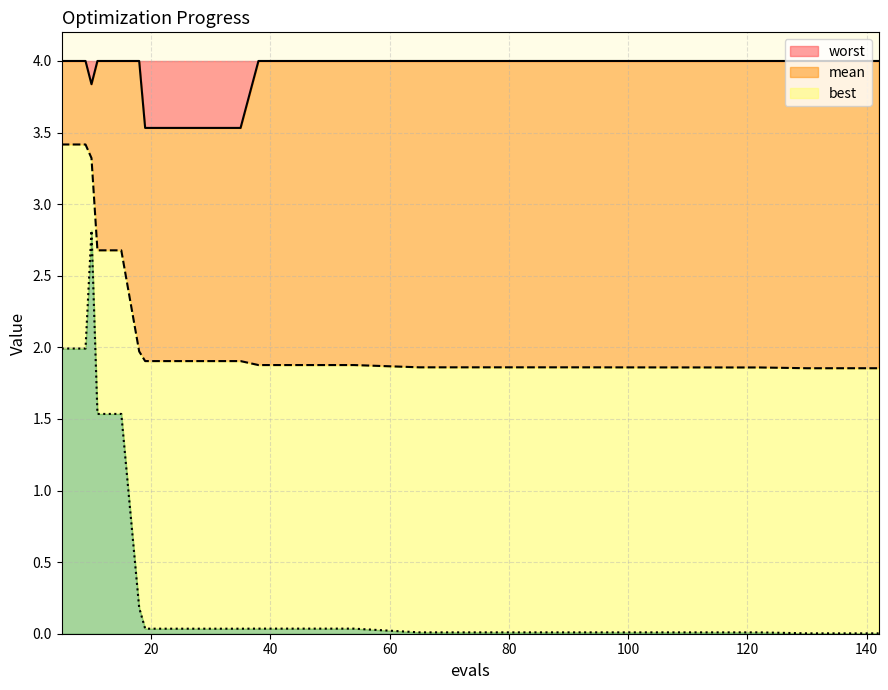

What is the maximum value for worst?

4.0